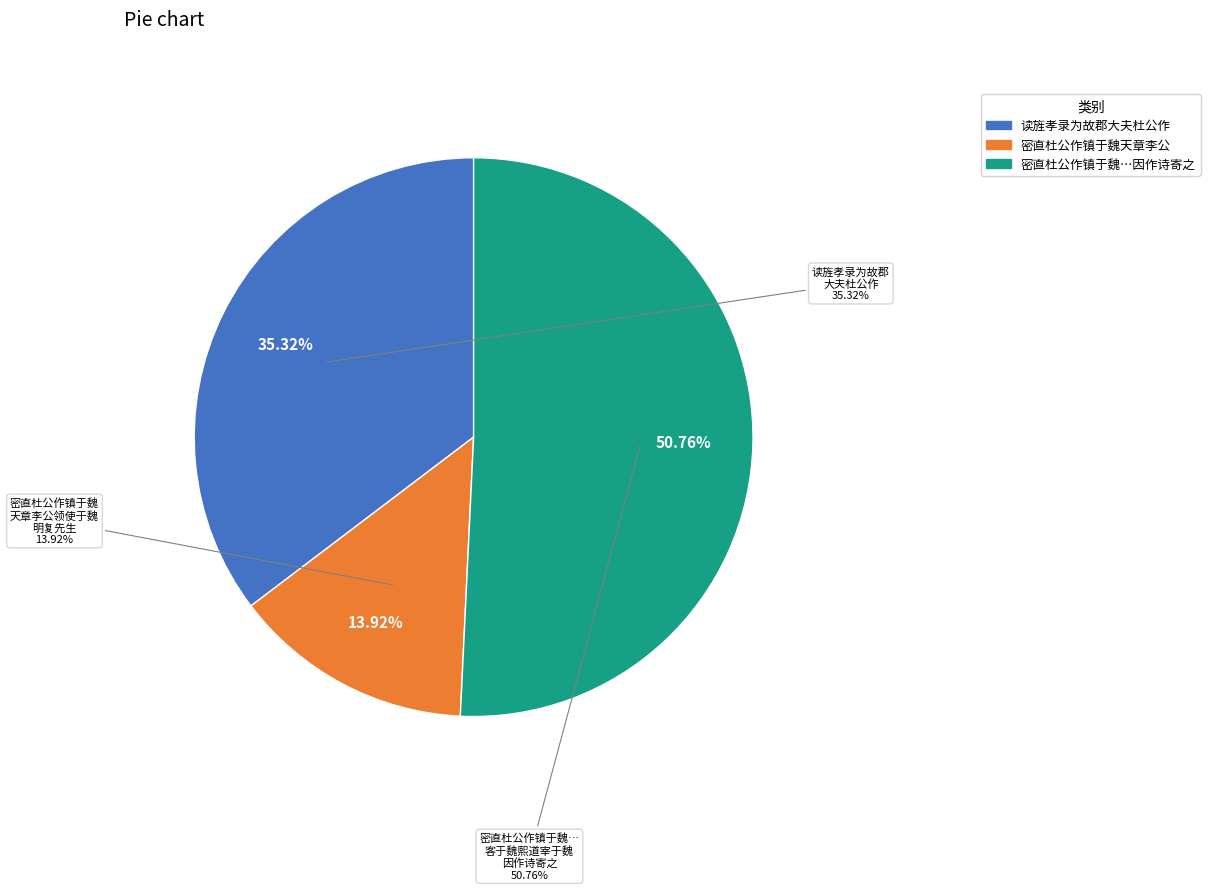

What is the change in value from 读旌孝录为故郡大夫杜公作 to 密直杜公作镇于魏天章李公领使于魏明复先生?

-367616